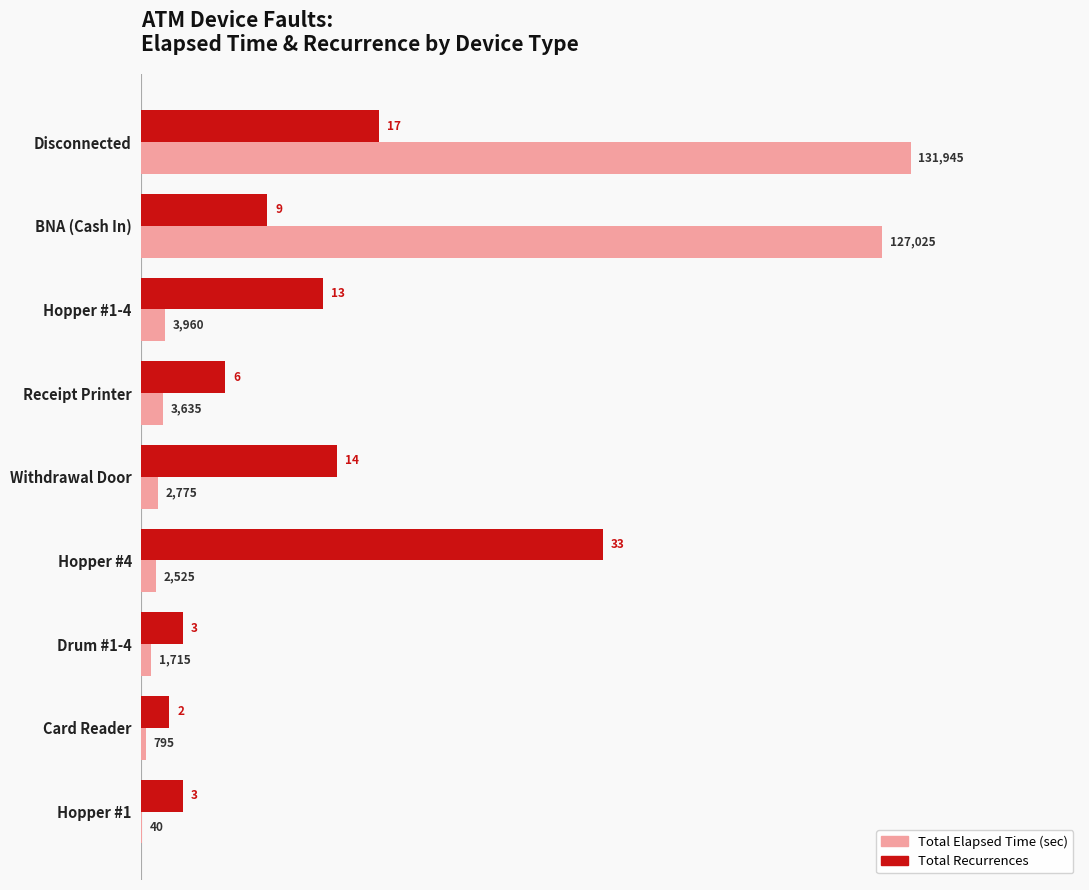

How many categories are shown in the chart?

9